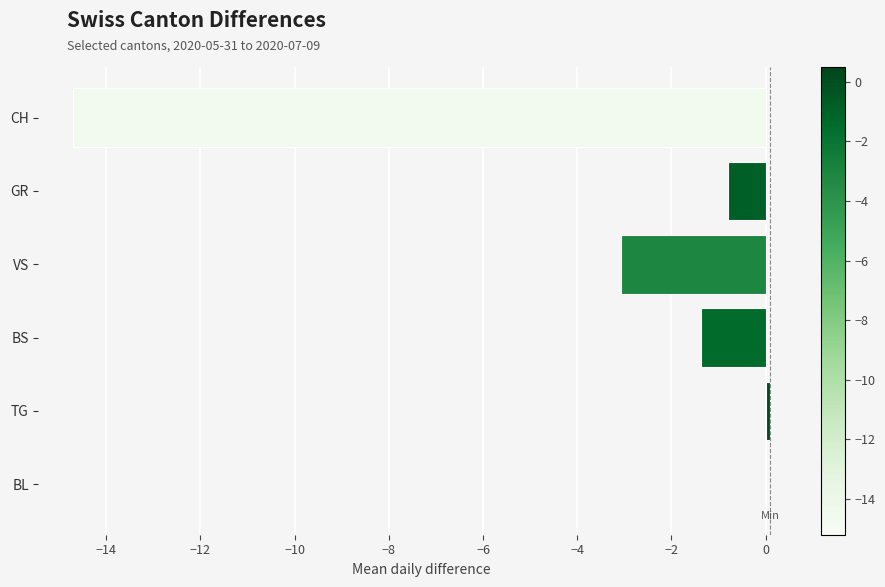

Reading top to bottom, list all the values displayed in this chart.

CH=-14.7	GR=-0.8	VS=-3.1	BS=-1.4	TG=0.1	BL=0.0